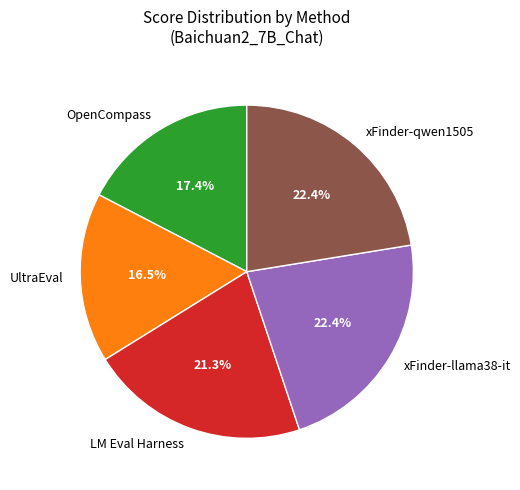

Is there a majority slice in this chart?

No